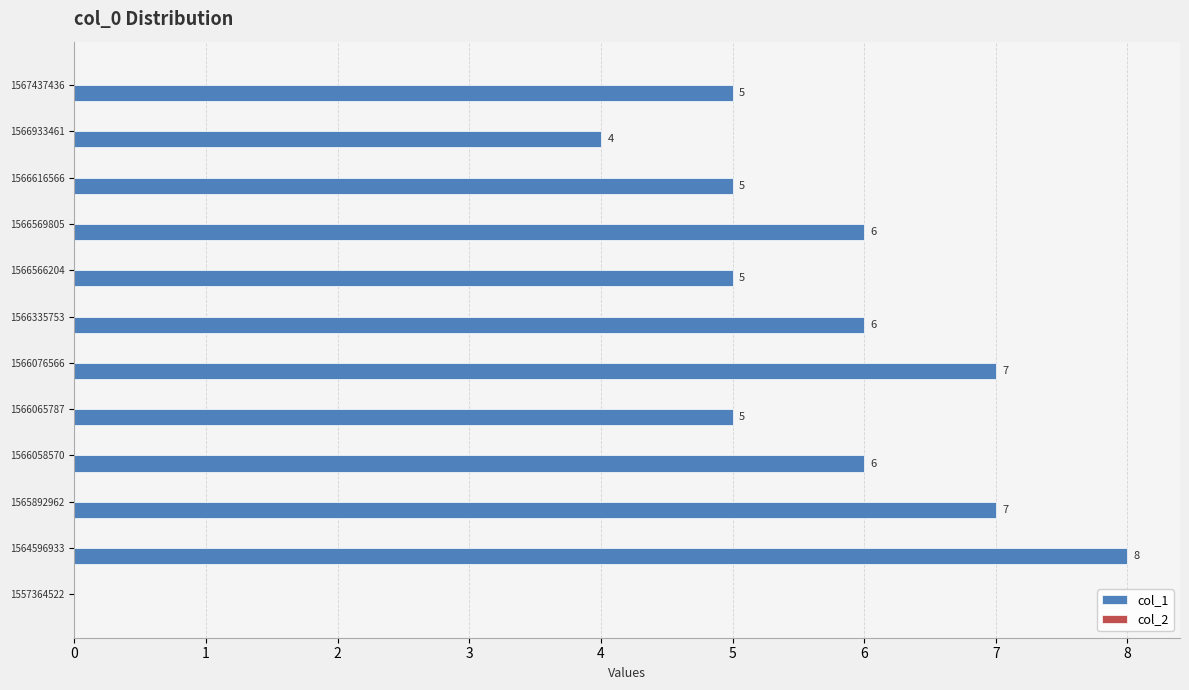

Which has a higher value, 1566058570 or 1557364522?

1566058570